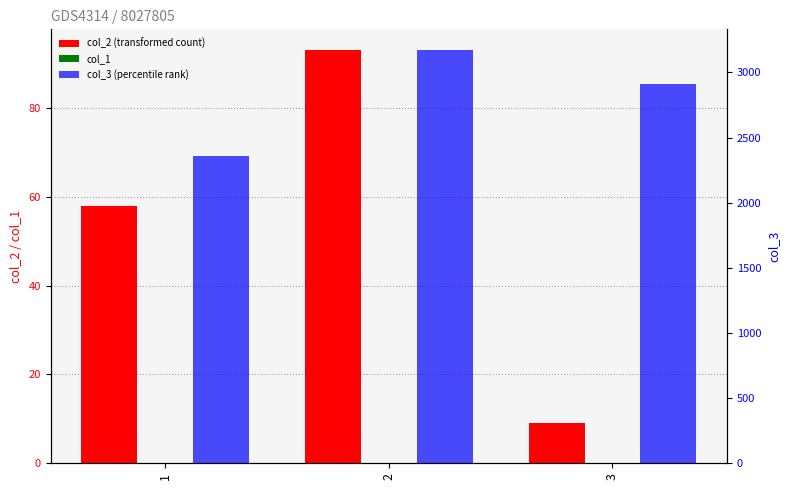

Reading right to left, list all the values displayed in this chart.

col_2 (transformed count): 9	93	58
col_1: 0	0	0
col_3 (percentile rank): 2909	3172	2358